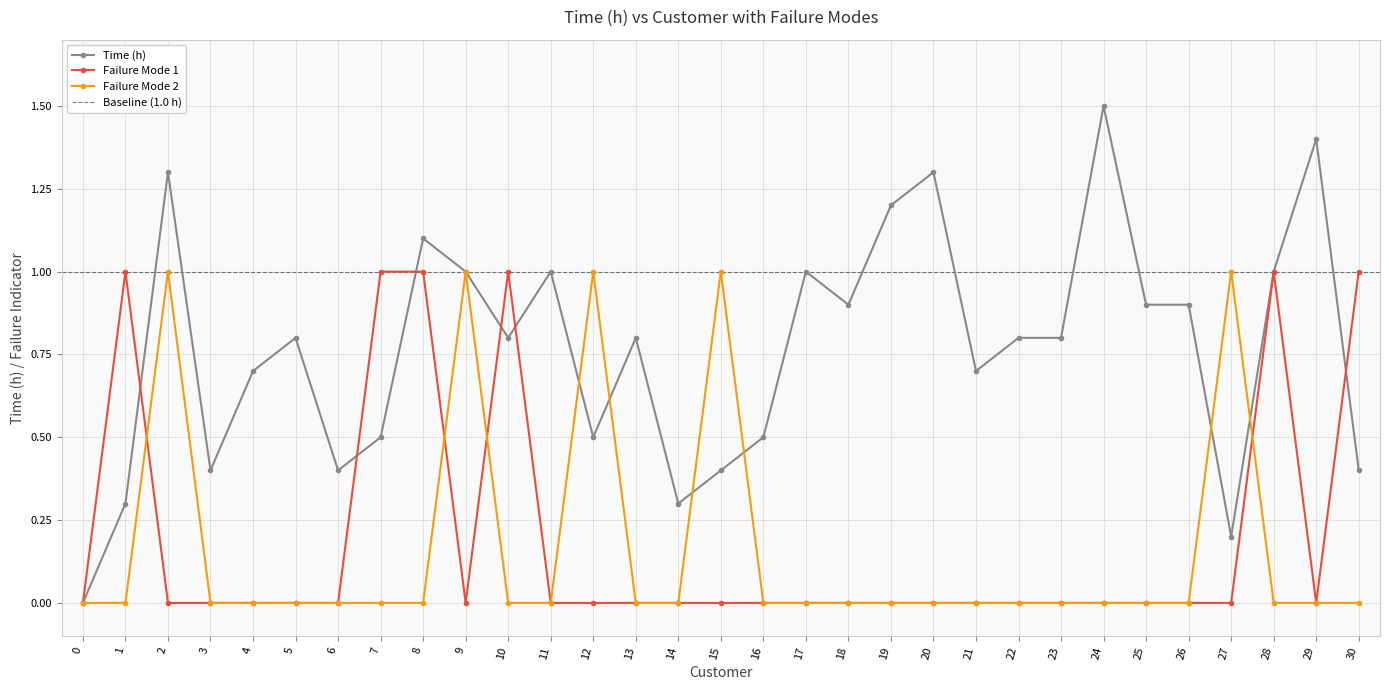

What is the difference between the maximum and second lowest values in the Failure Mode 2 series?

1.0